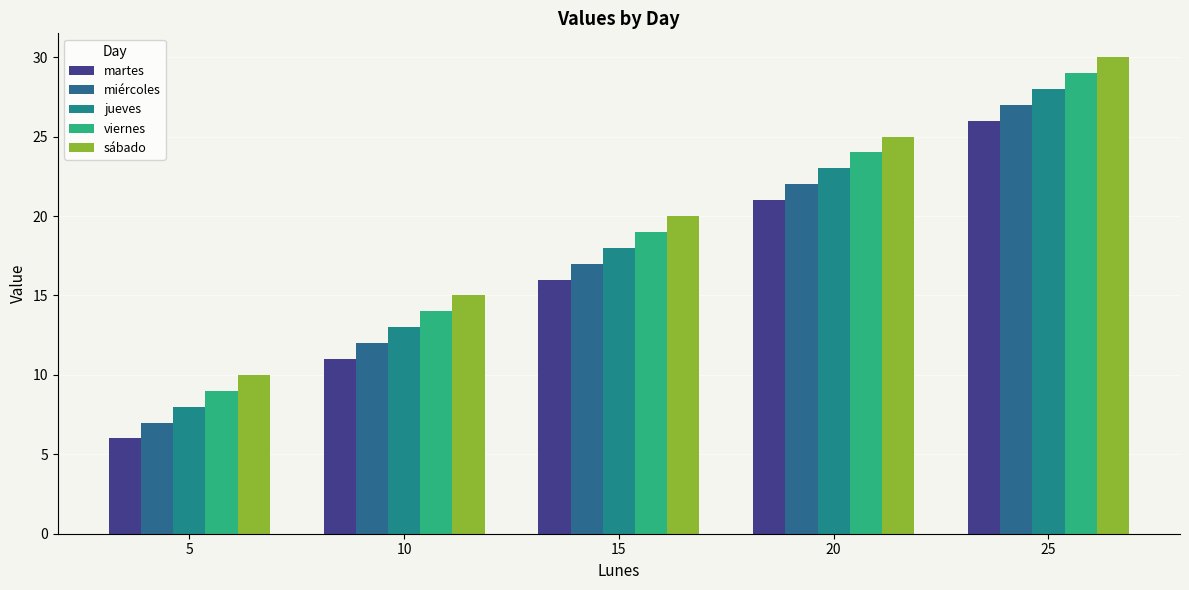

Between 10 and 25, which series saw the biggest shift?

martes